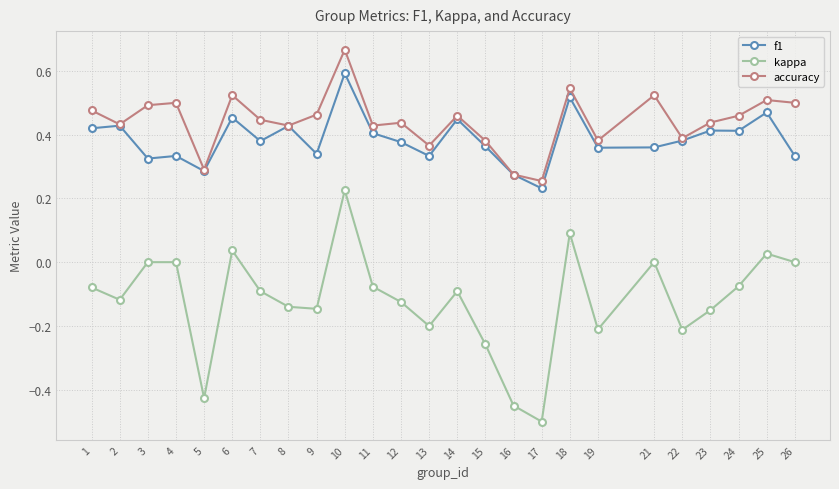

True or false: accuracy and kappa cross at least once.

False